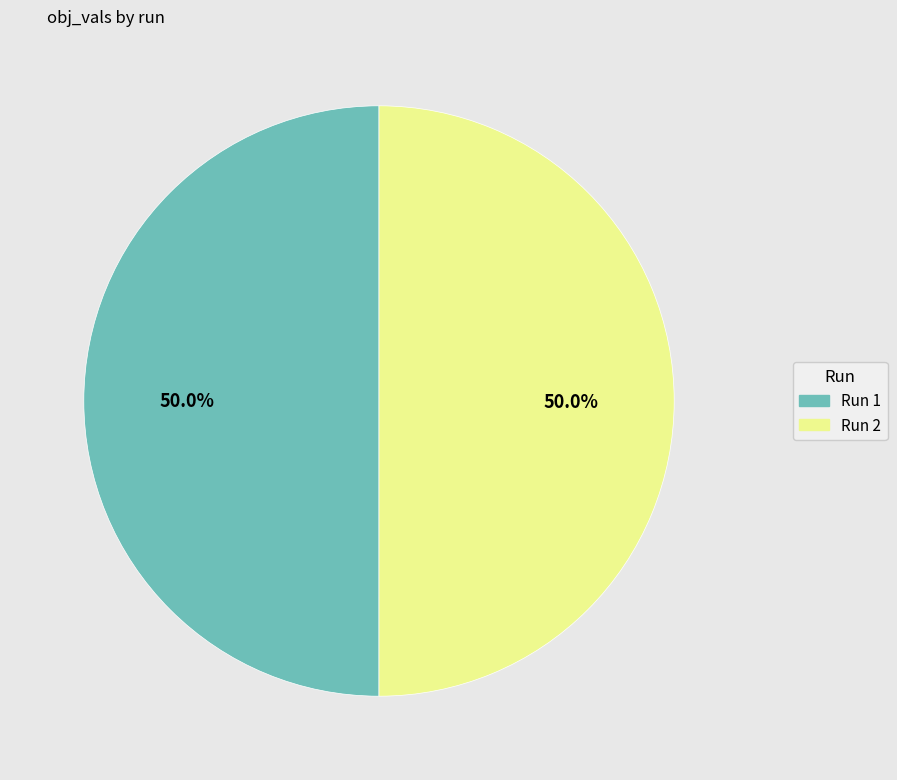

Do Run 2 and Run 1 together represent more than half of the pie?

Yes